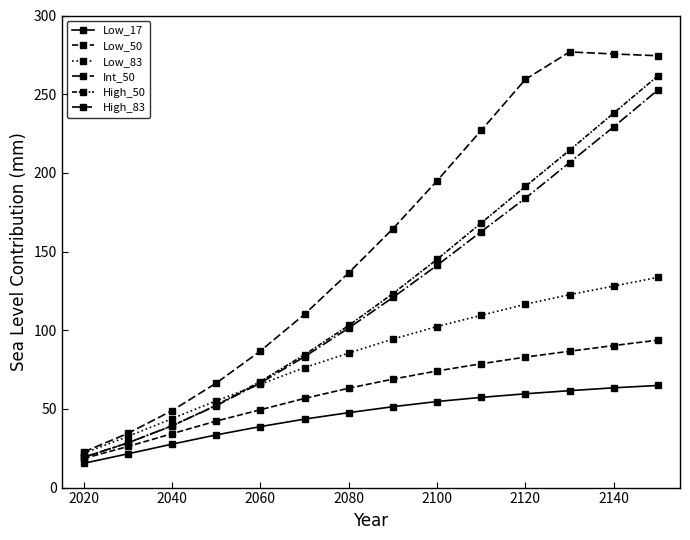

True or false: Int_50 and High_50 intersect in this chart.

True